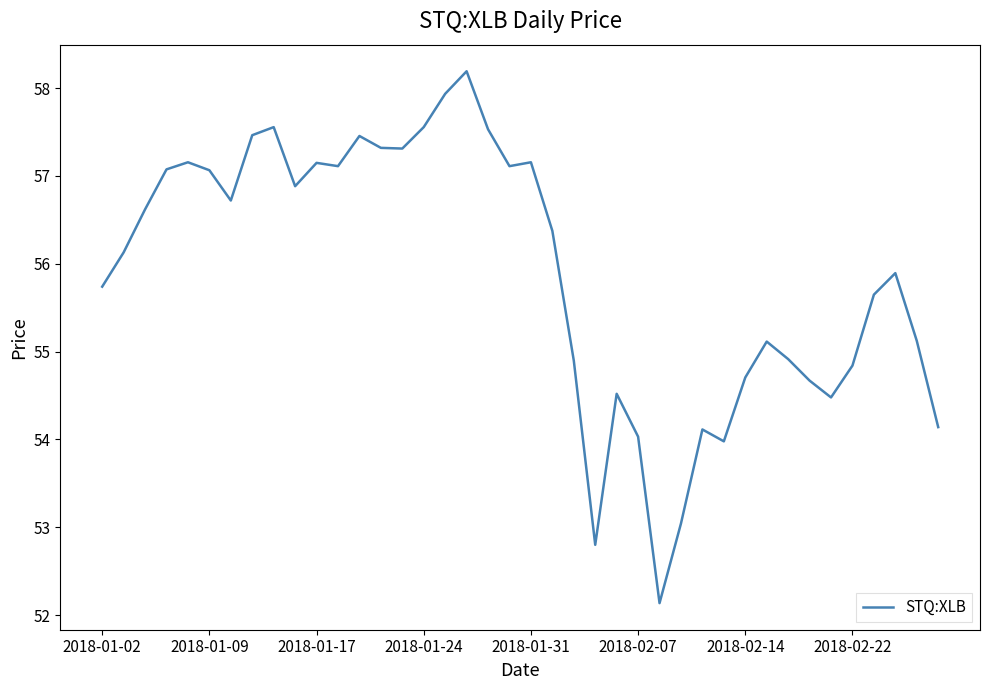

What is the smallest value displayed?

52.1